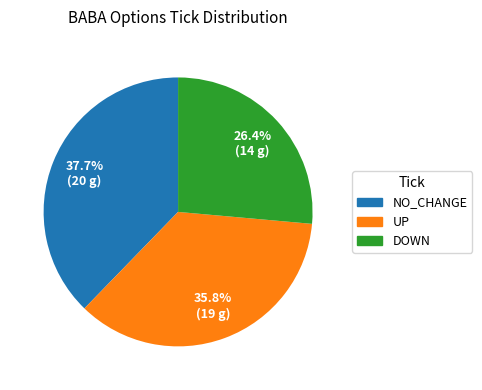

Does any single category account for the majority?

No